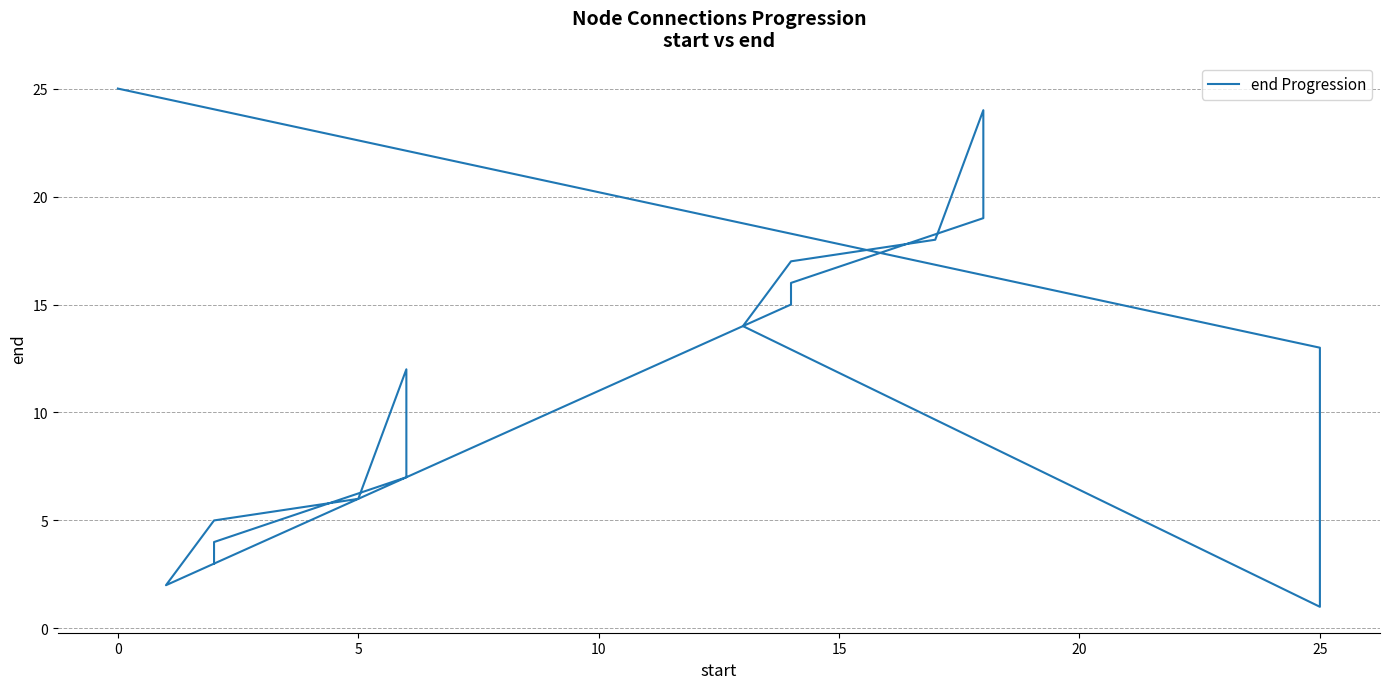

What is the label of the 10th point from the right?

15